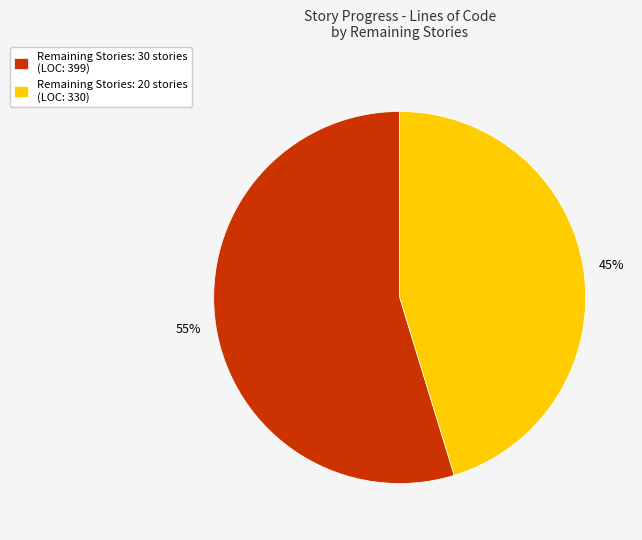

The Remaining Stories: 30 stories (LOC: 399) slice represents 55% of the pie. True or false?

True